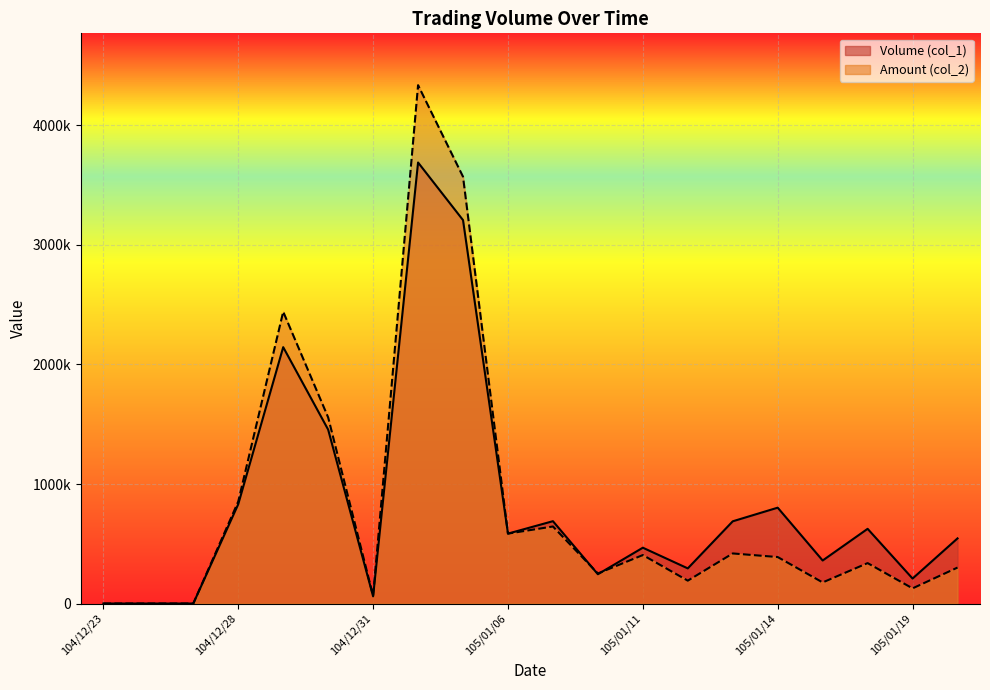

What is the difference between the Volume (col_1) values at 105/01/15 and 105/01/06?

225000